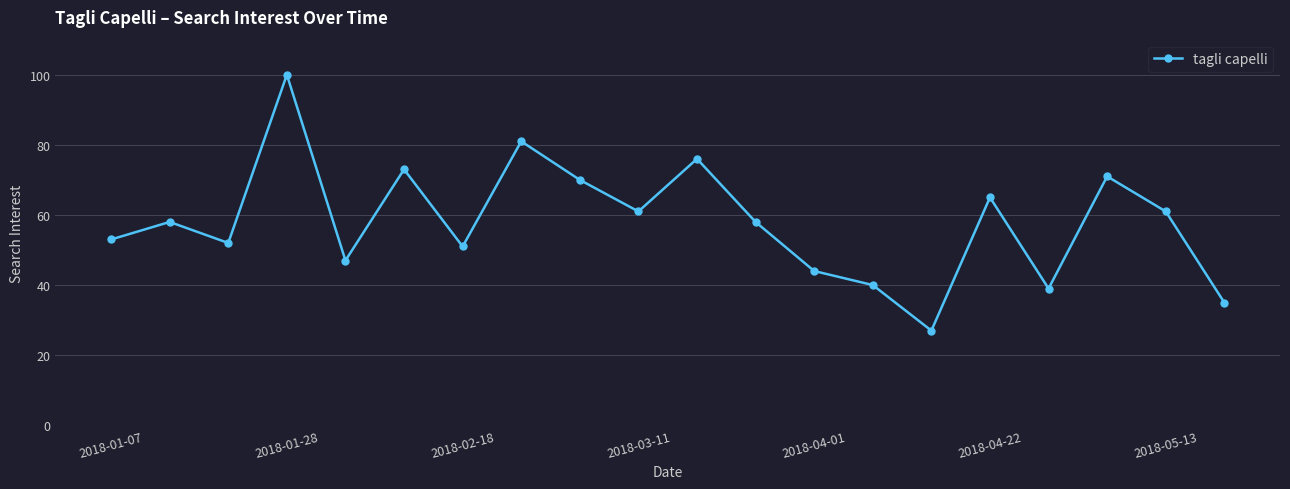

What is the value of the 20th point from the left?

35